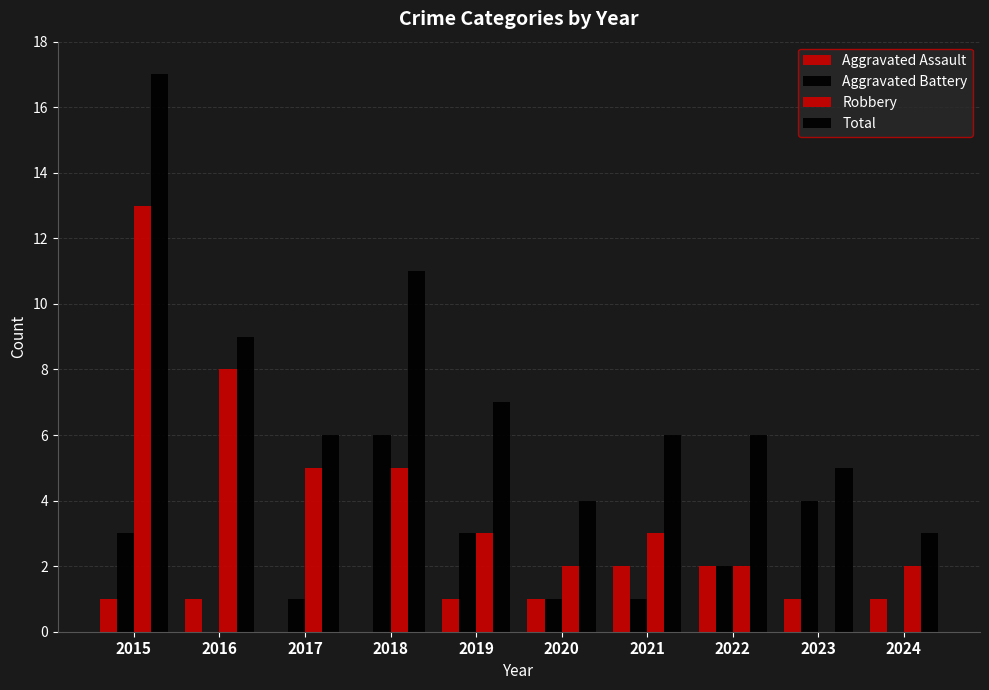

List the labels in order of Robbery value, smallest first.

2023, 2020, 2022, 2024, 2019, 2021, 2017, 2018, 2016, 2015